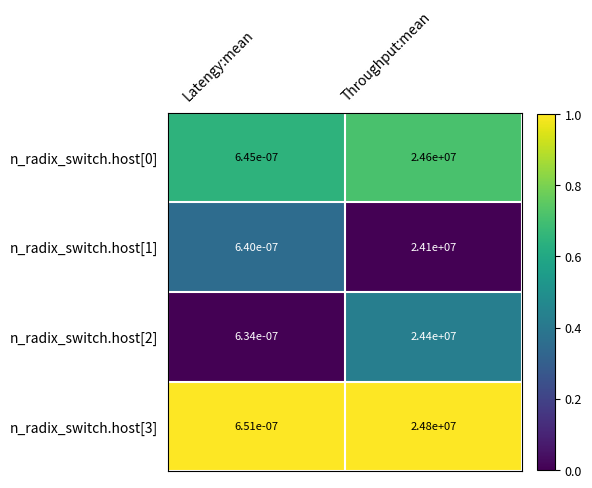

Is the value of n_radix_switch.host[2] at Throughput:mean greater than the value of n_radix_switch.host[0] at Throughput:mean?

No